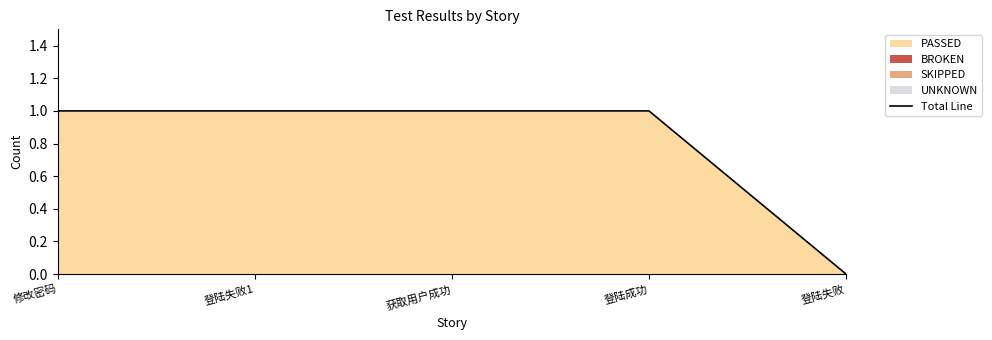

How many lines are shown in the chart?

1